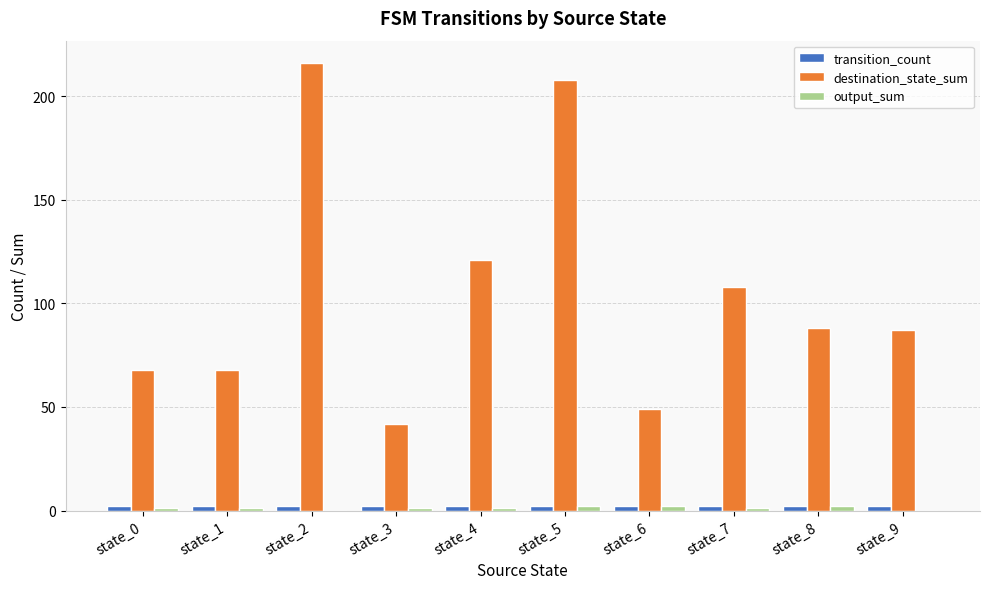

What is the highest value of the destination_state_sum series?

216